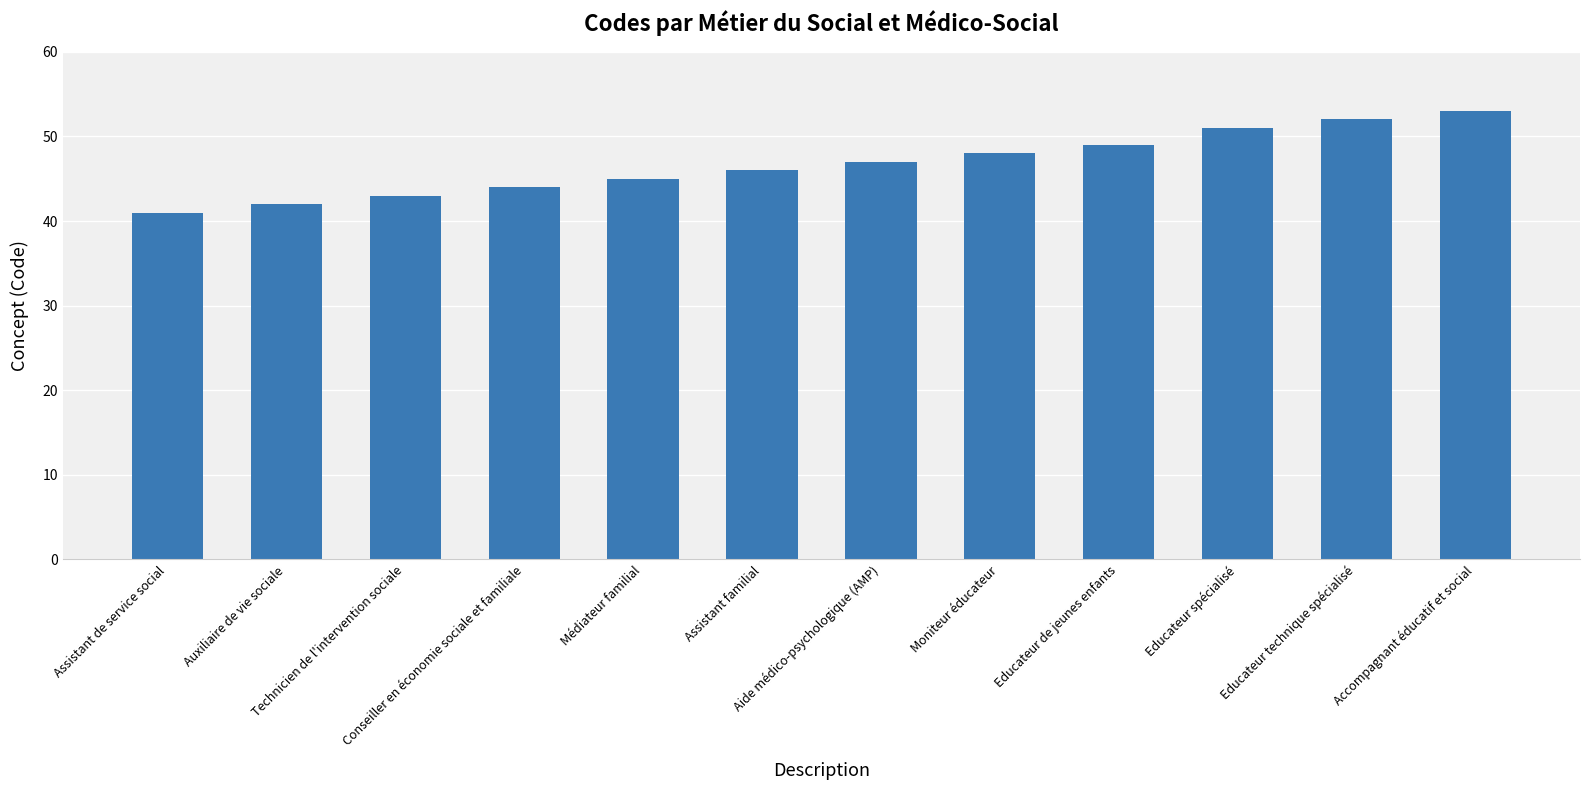

At which category does the chart reach its peak across all series?

Accompagnant éducatif et social